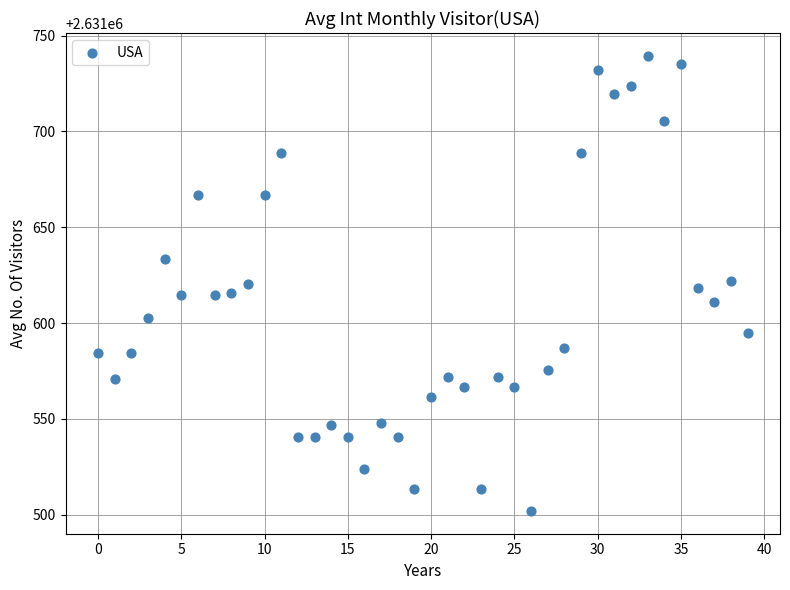

What is the range of Y values (max minus min)?

237.6